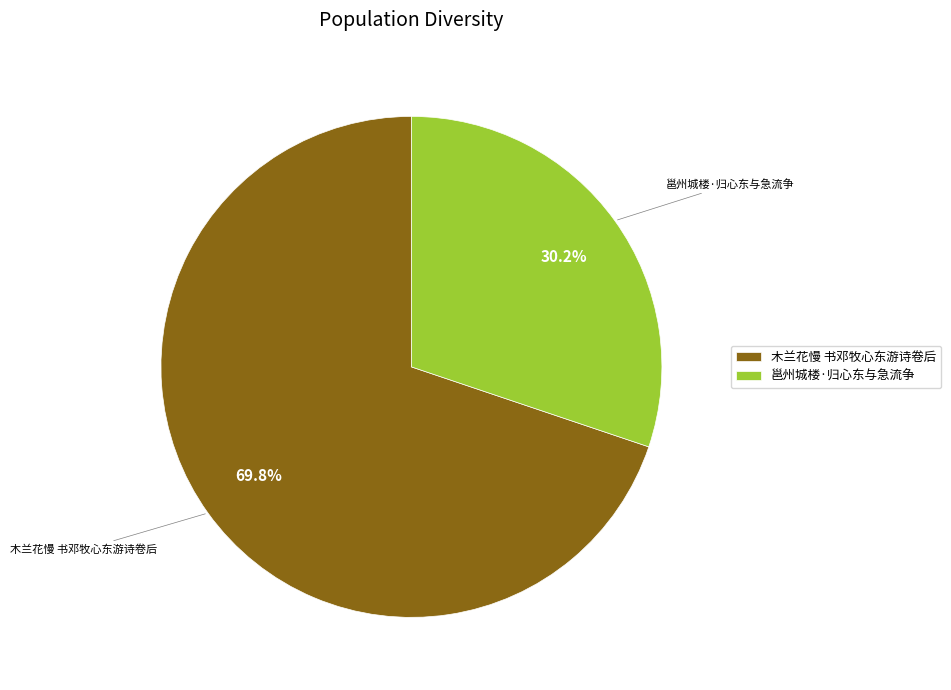

To the nearest percent, what is the difference between the 邕州城楼·归心东与急流争 and 木兰花慢 书邓牧心东游诗卷后 slice percentages?

40%